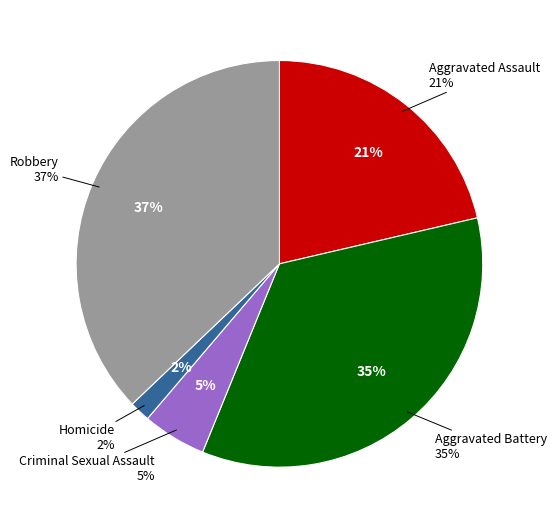

Is the sum of Aggravated Battery and Criminal Sexual Assault greater than half?

No